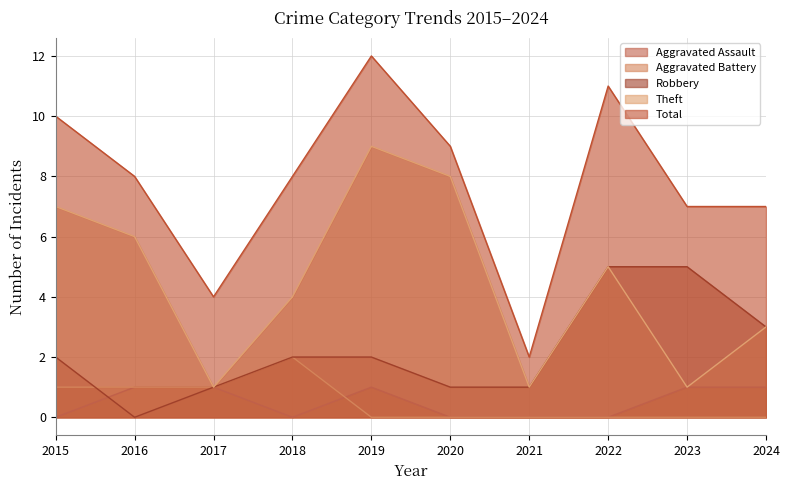

True or false: Theft has more than 1 points higher than both neighbors.

True